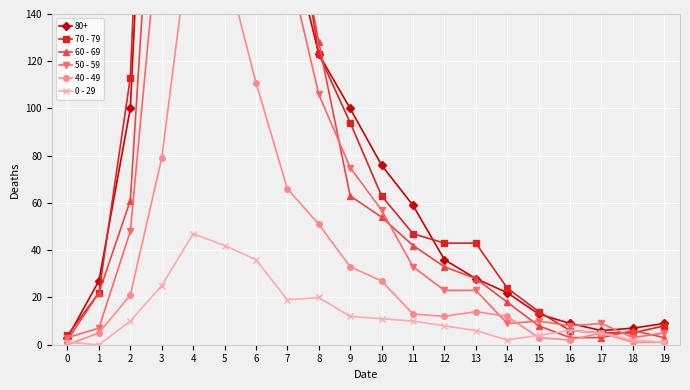

True or false: 0 - 29 has more than 0 points higher than both neighbors.

True